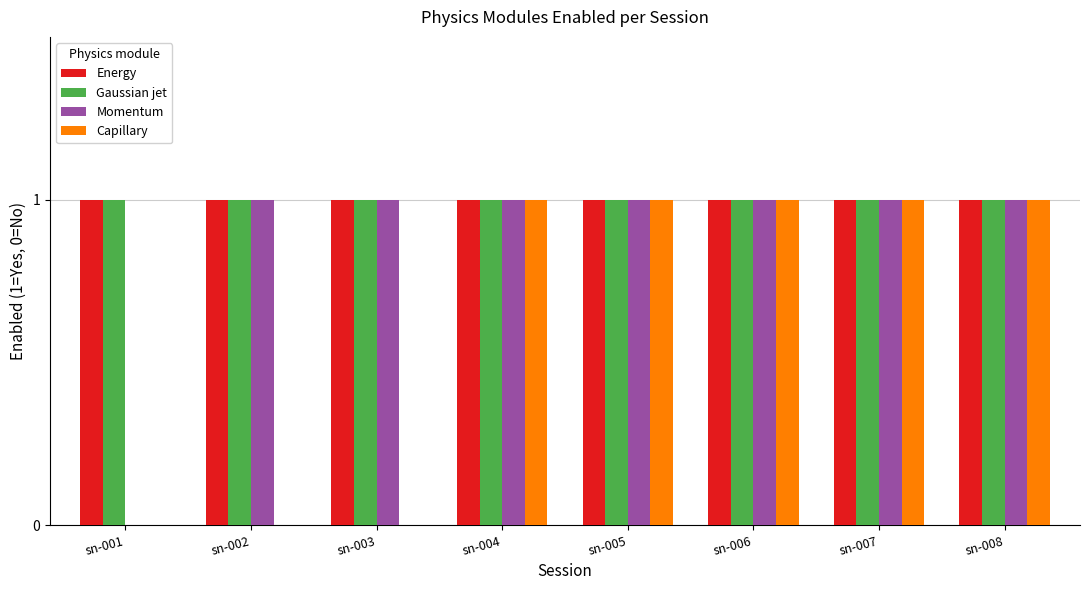

Which series changed the most between sn-002 and sn-007?

Capillary